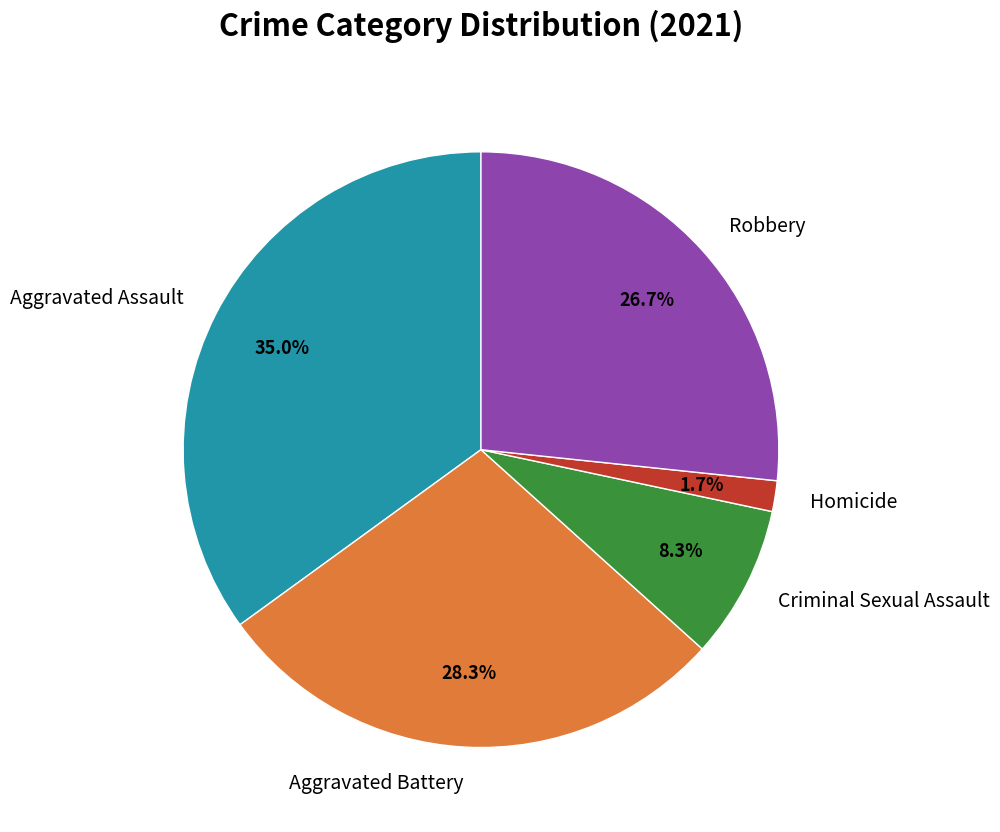

What is the smallest slice in the pie chart?

Homicide